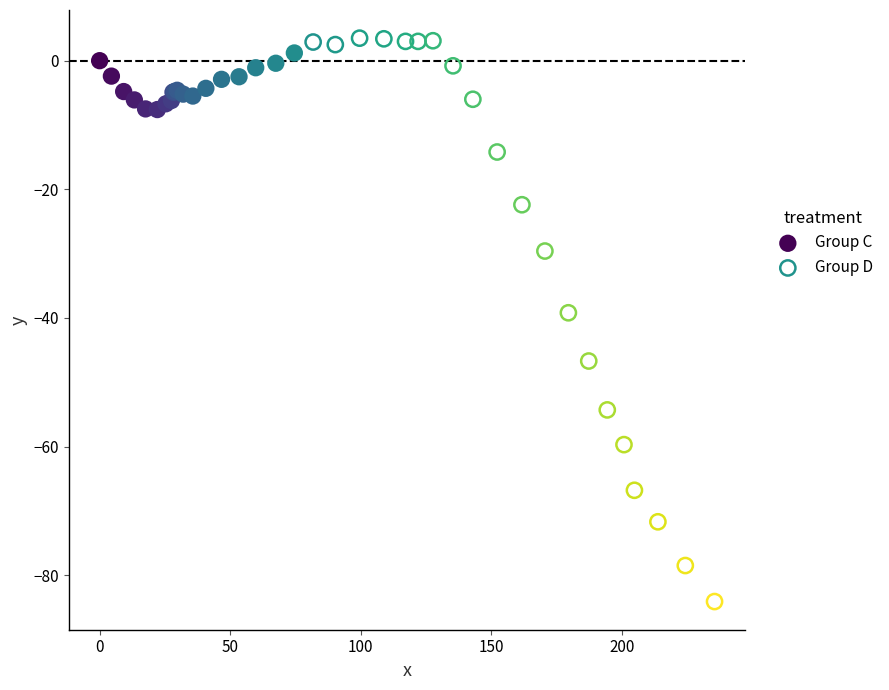

What are all the series names shown in the legend?

Group C, Group D